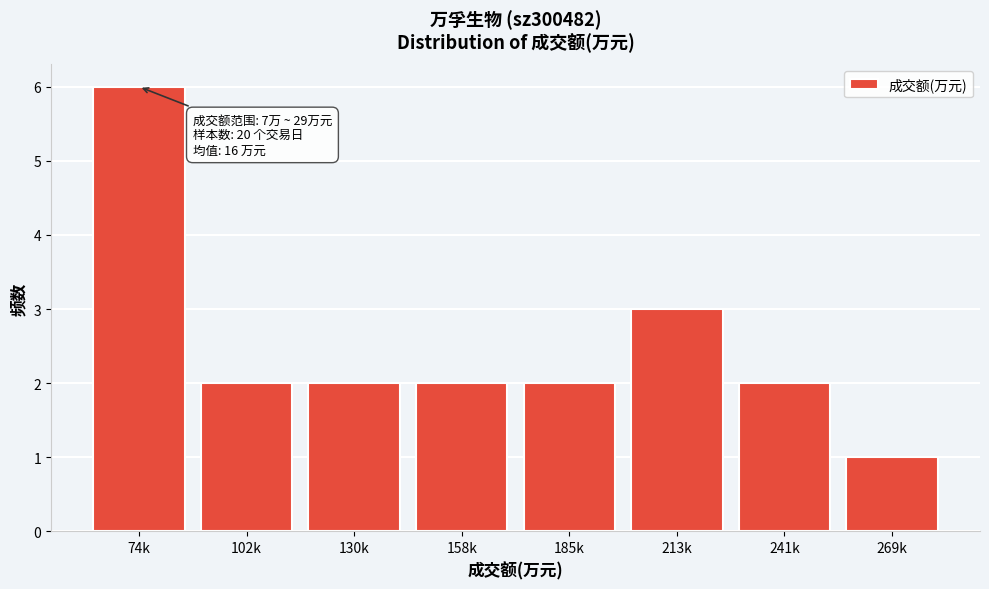

Reading left to right, transcribe all the data shown in this chart.

6	2	2	2	2	3	2	1